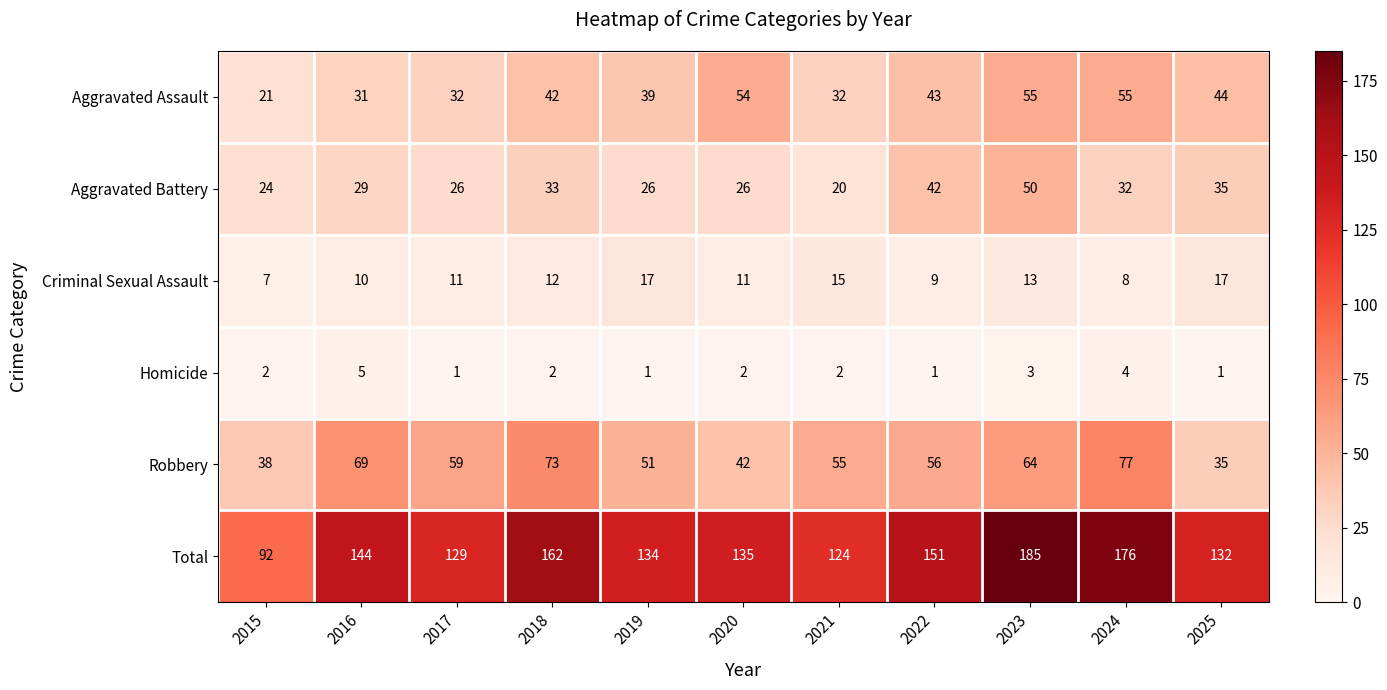

What is the maximum value shown in the chart?

185